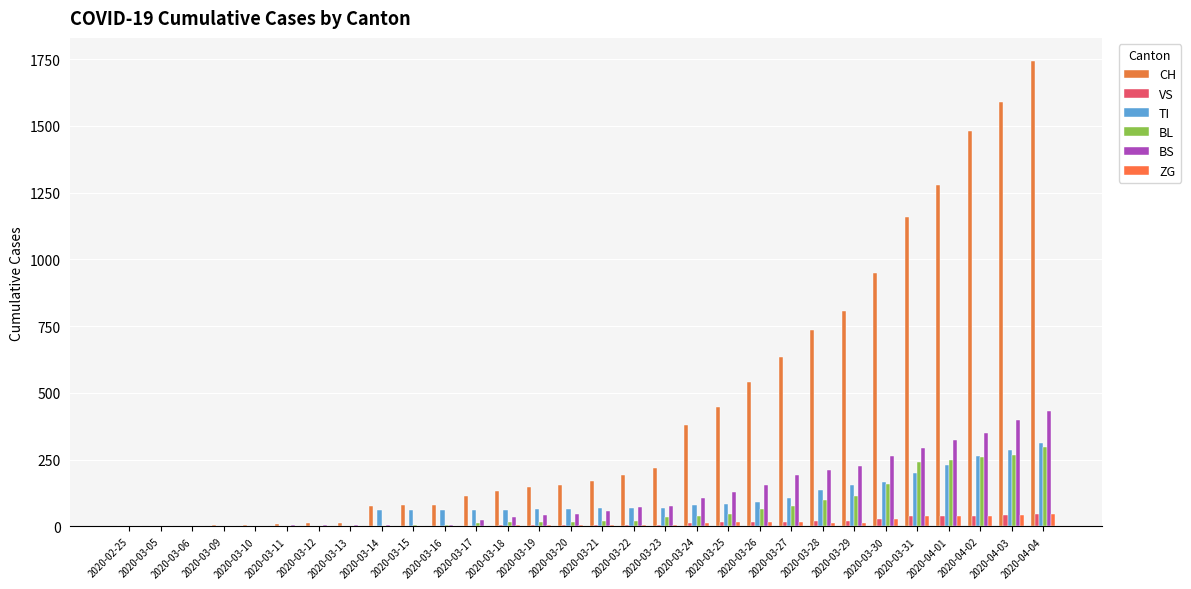

What is the average value of the TI series?

92